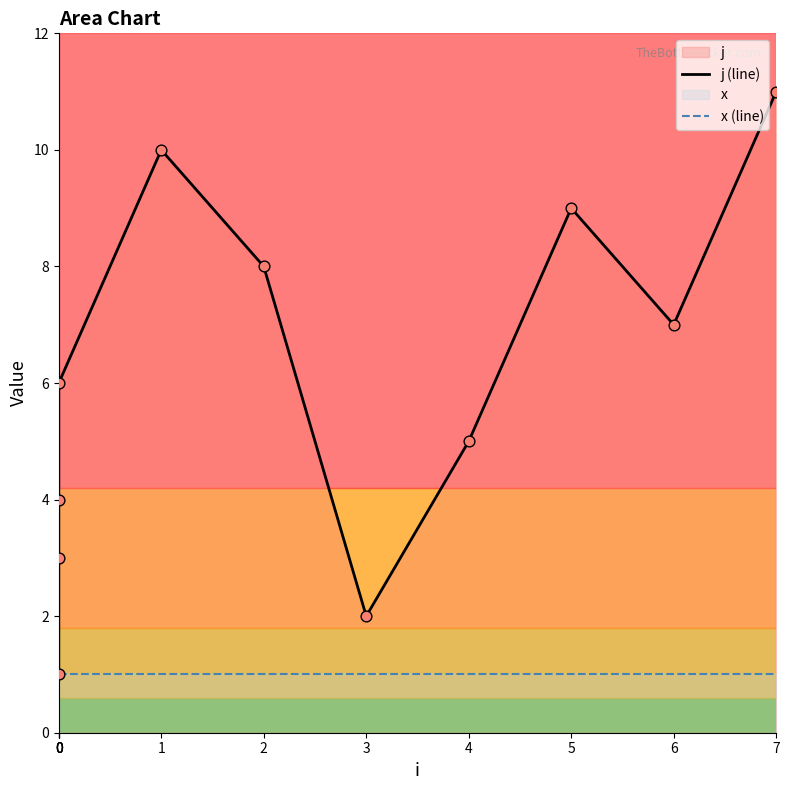

Which series contains the highest Y value?

j (line)